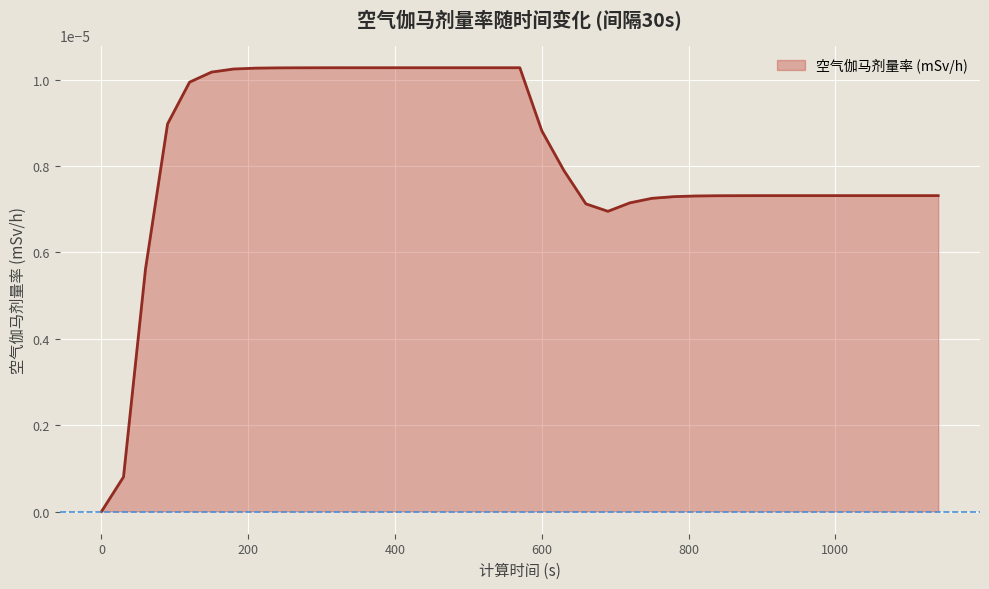

How many interior local valleys (lower than both neighbors) does the data have?

1